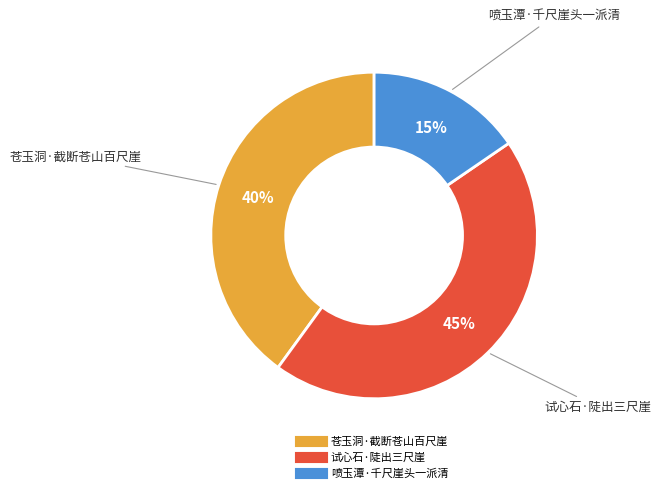

To the nearest percent, what portion does 试心石·陡出三尺崖 represent?

45%